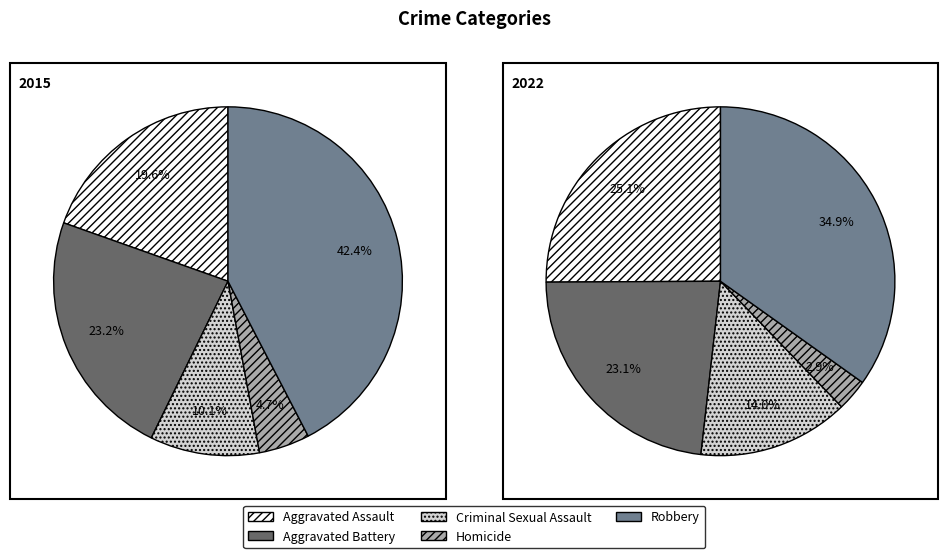

To the nearest percent, what is the difference between the largest and smallest slice percentages?

32%